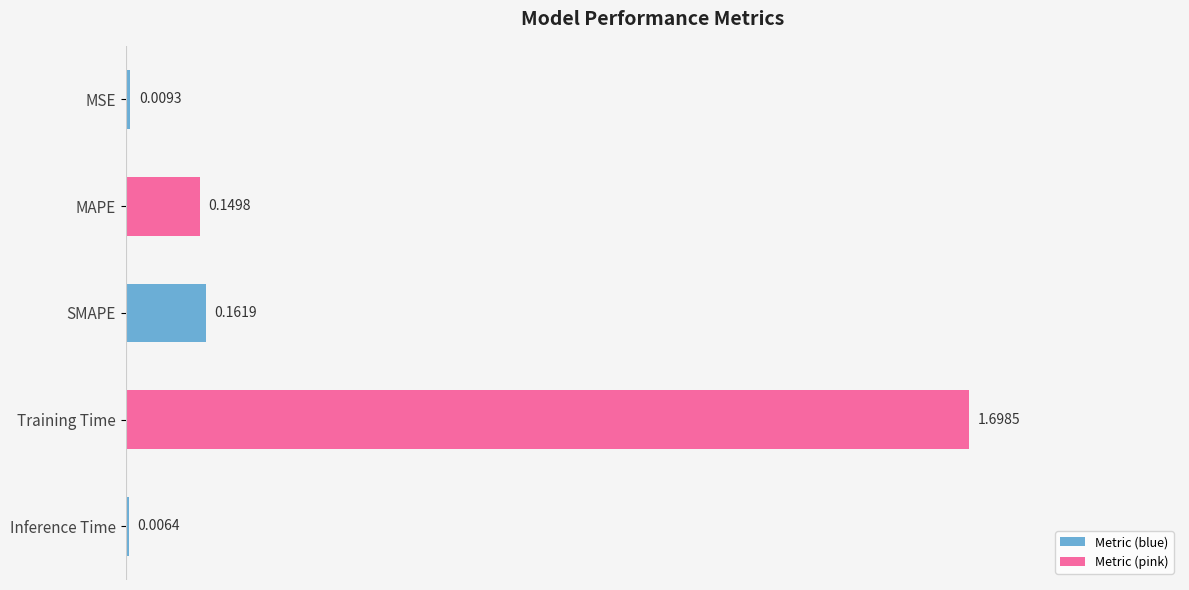

What is the greatest value displayed?

1.7